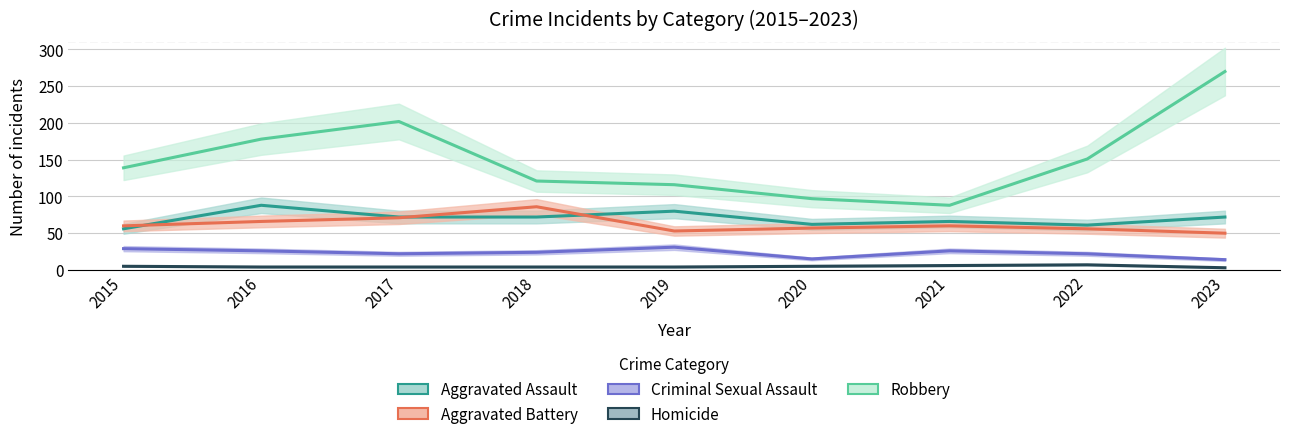

How many values in the Criminal Sexual Assault series are below 24?

4